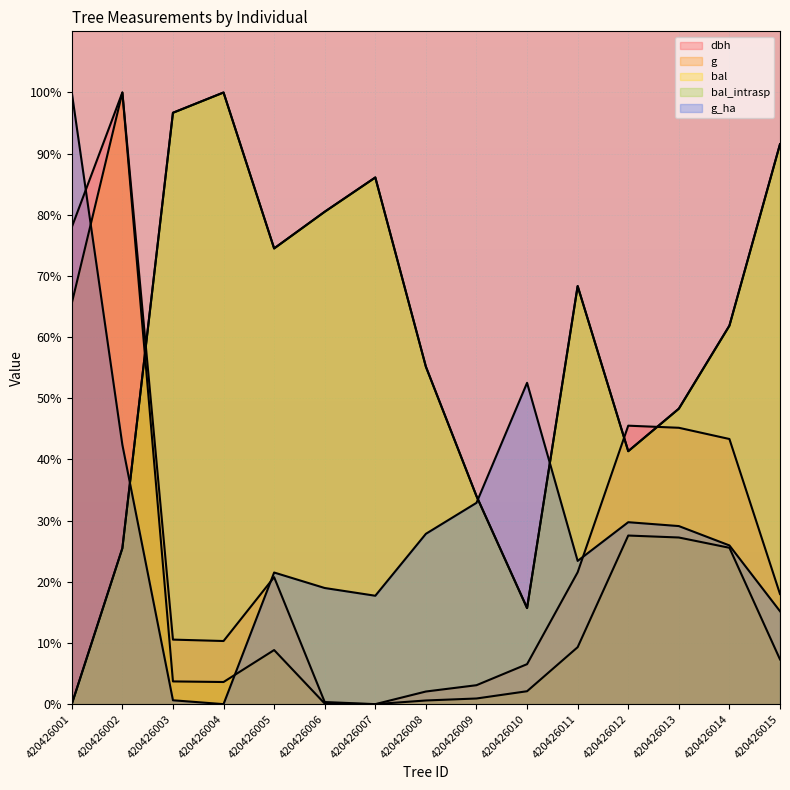

What is the highest value of the bal_intrasp series?

100.0